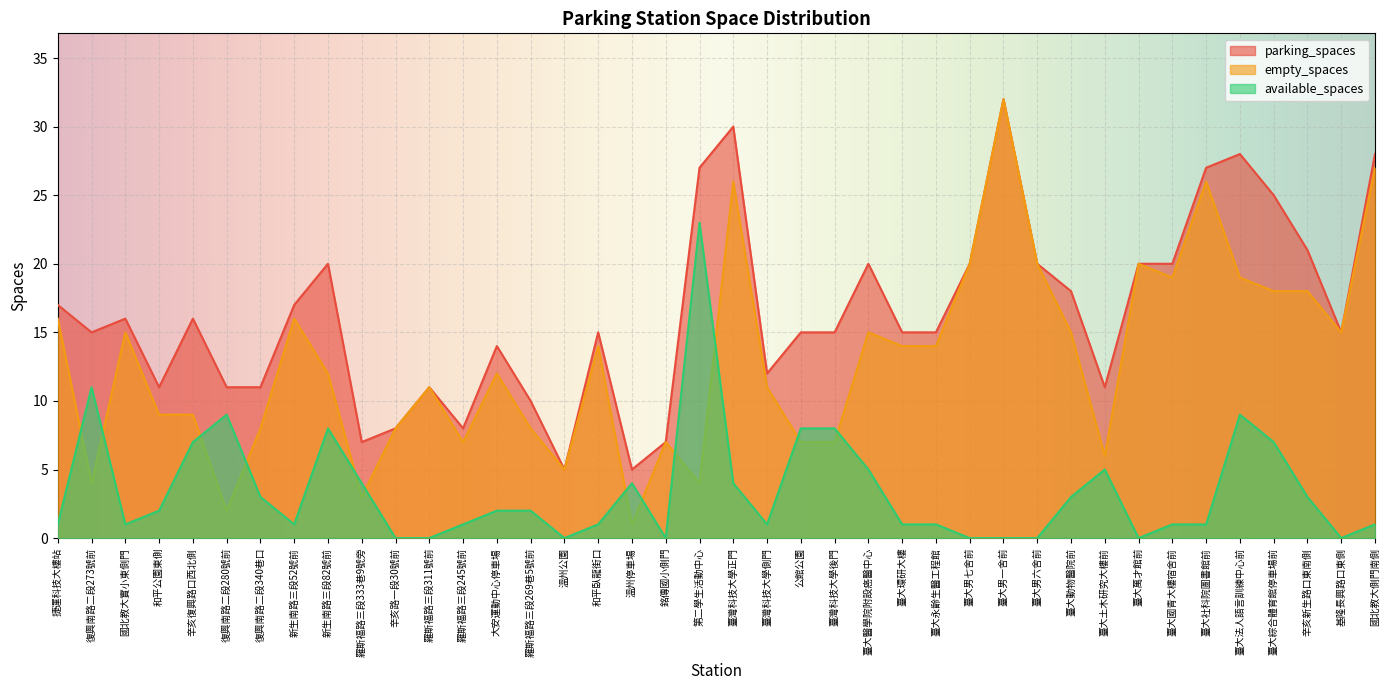

Which series changed the most between 捷運科技大樓站 and 臺大男六舍前?

empty_spaces